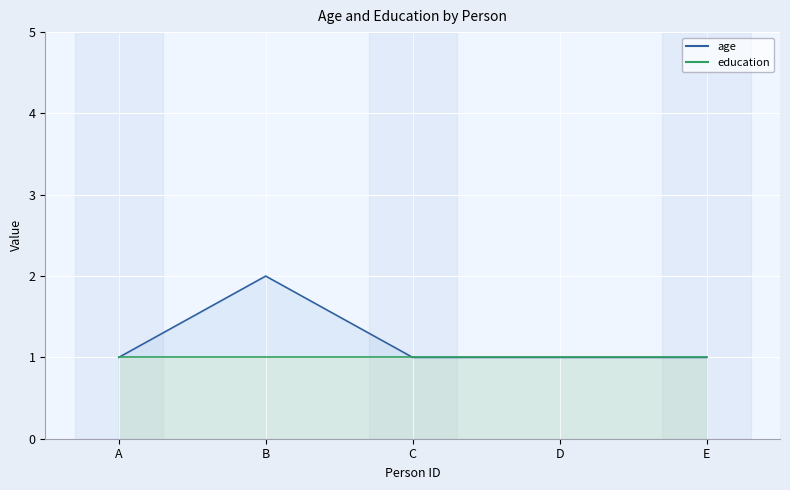

Reading right to left, transcribe all the data shown in this chart.

E=1	D=1	C=1	B=2	A=1